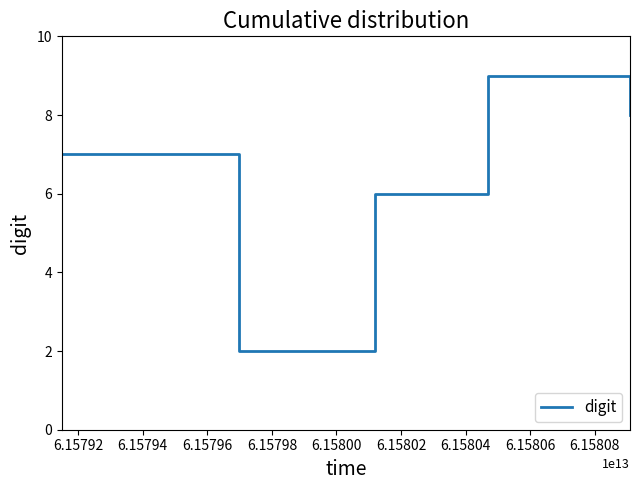

What is the smallest value displayed?

2